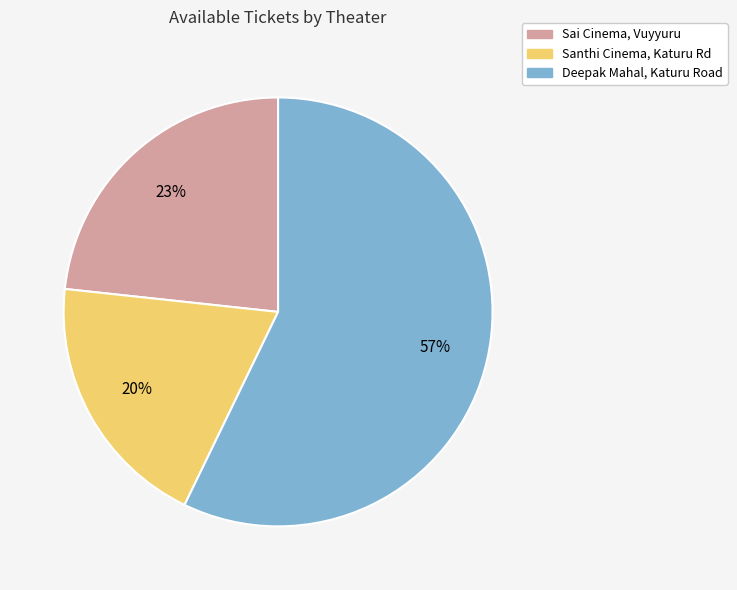

Which category accounts for the majority?

Deepak Mahal, Katuru Road